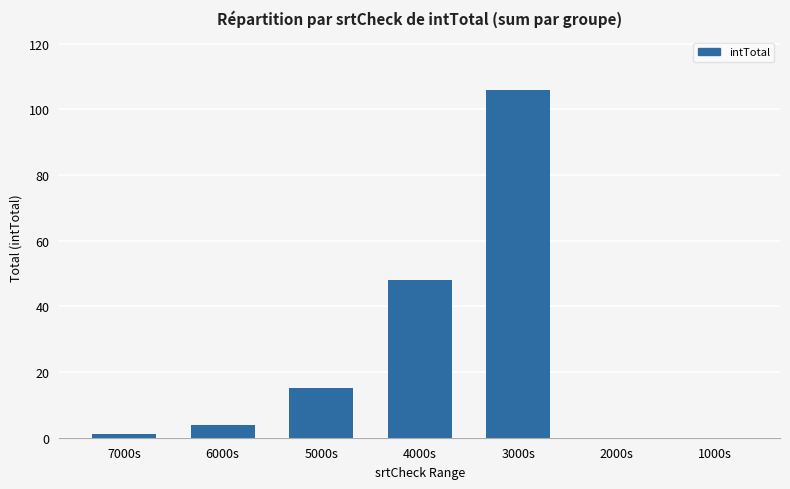

What is the sum of the values at 6000s and 2000s?

4